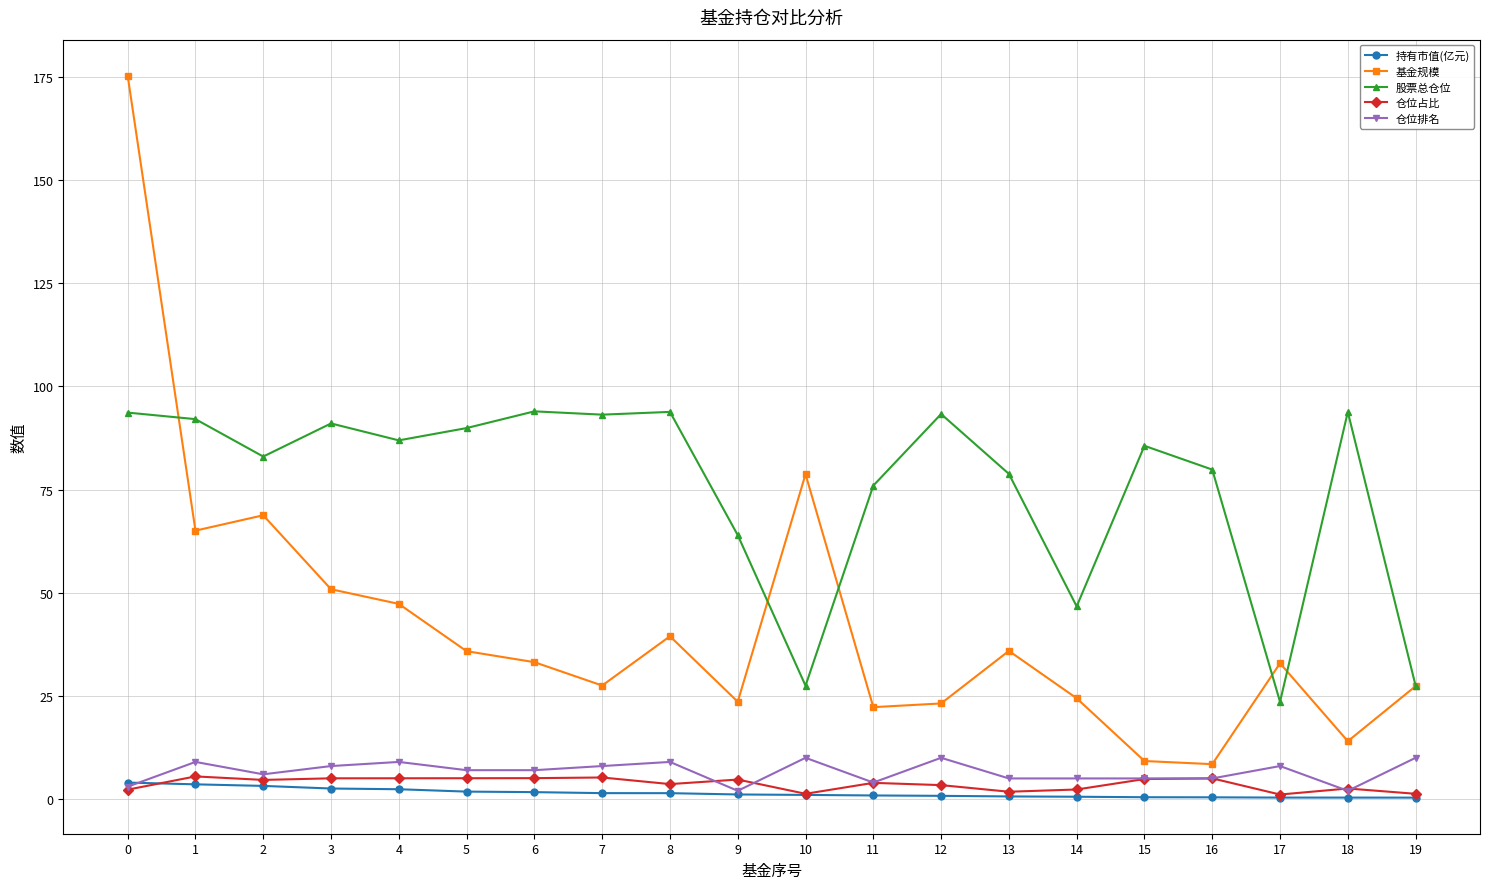

Is it true that 仓位占比 equals 5.1 at 6?

True